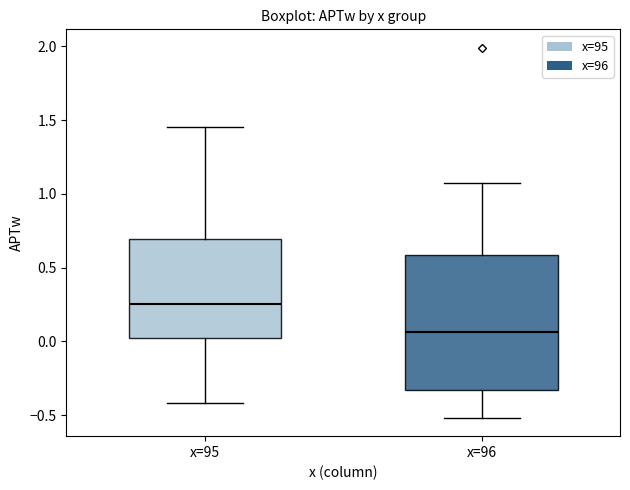

Where is the upper edge of the box for x=95 on the y-axis? The values are not printed on the chart, so give them approximately, as read against the axis.

0.70